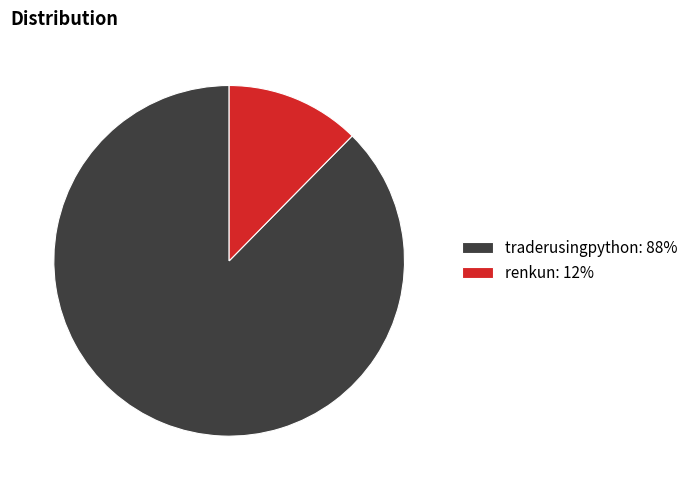

How many segments does this pie chart have?

2